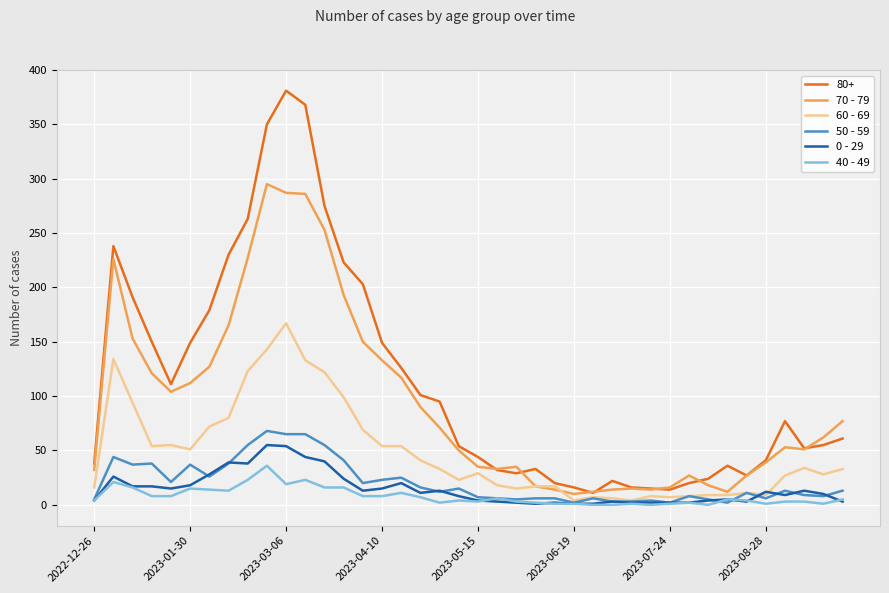

How many lines are shown in the chart?

6